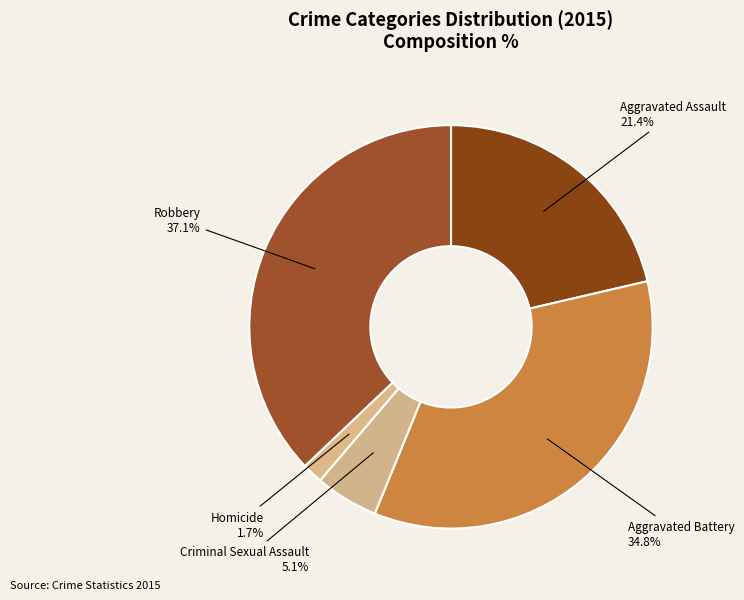

How many segments does this pie chart have?

5